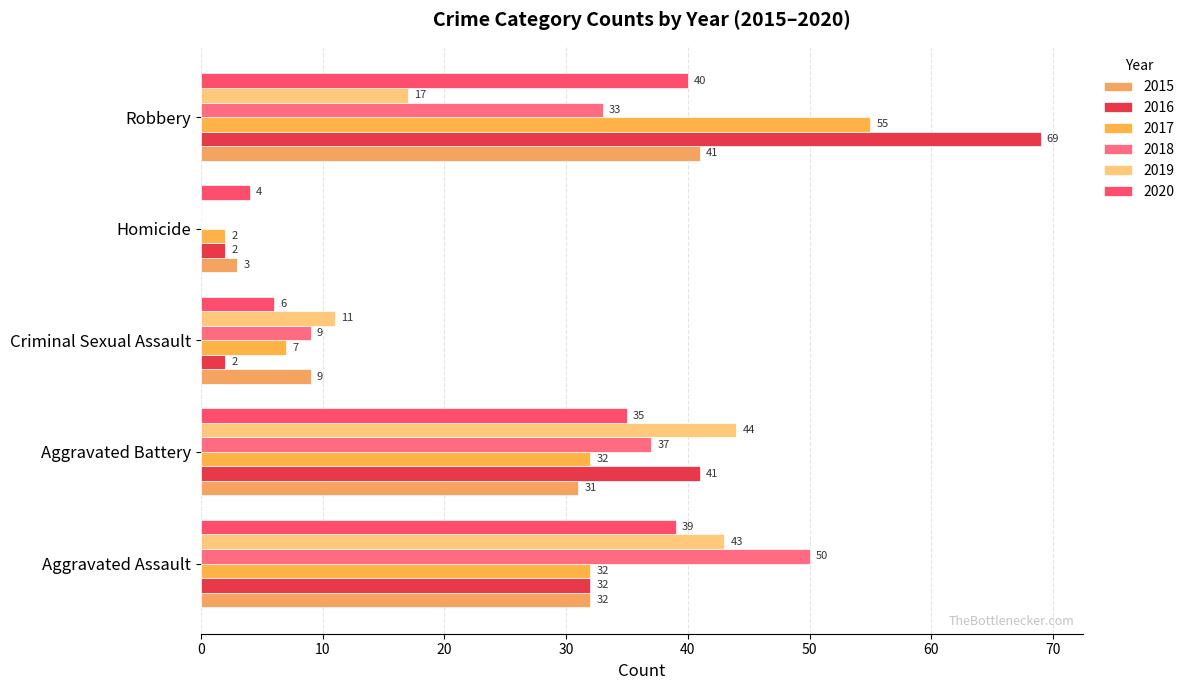

Which series has the widest spread of values?

2016